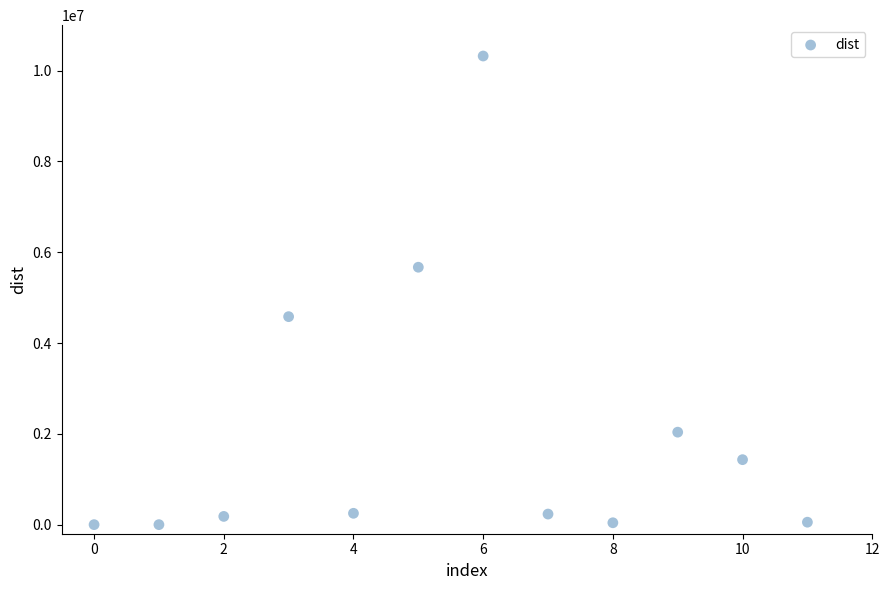

What is the range of Y values (max minus min)?

10320661